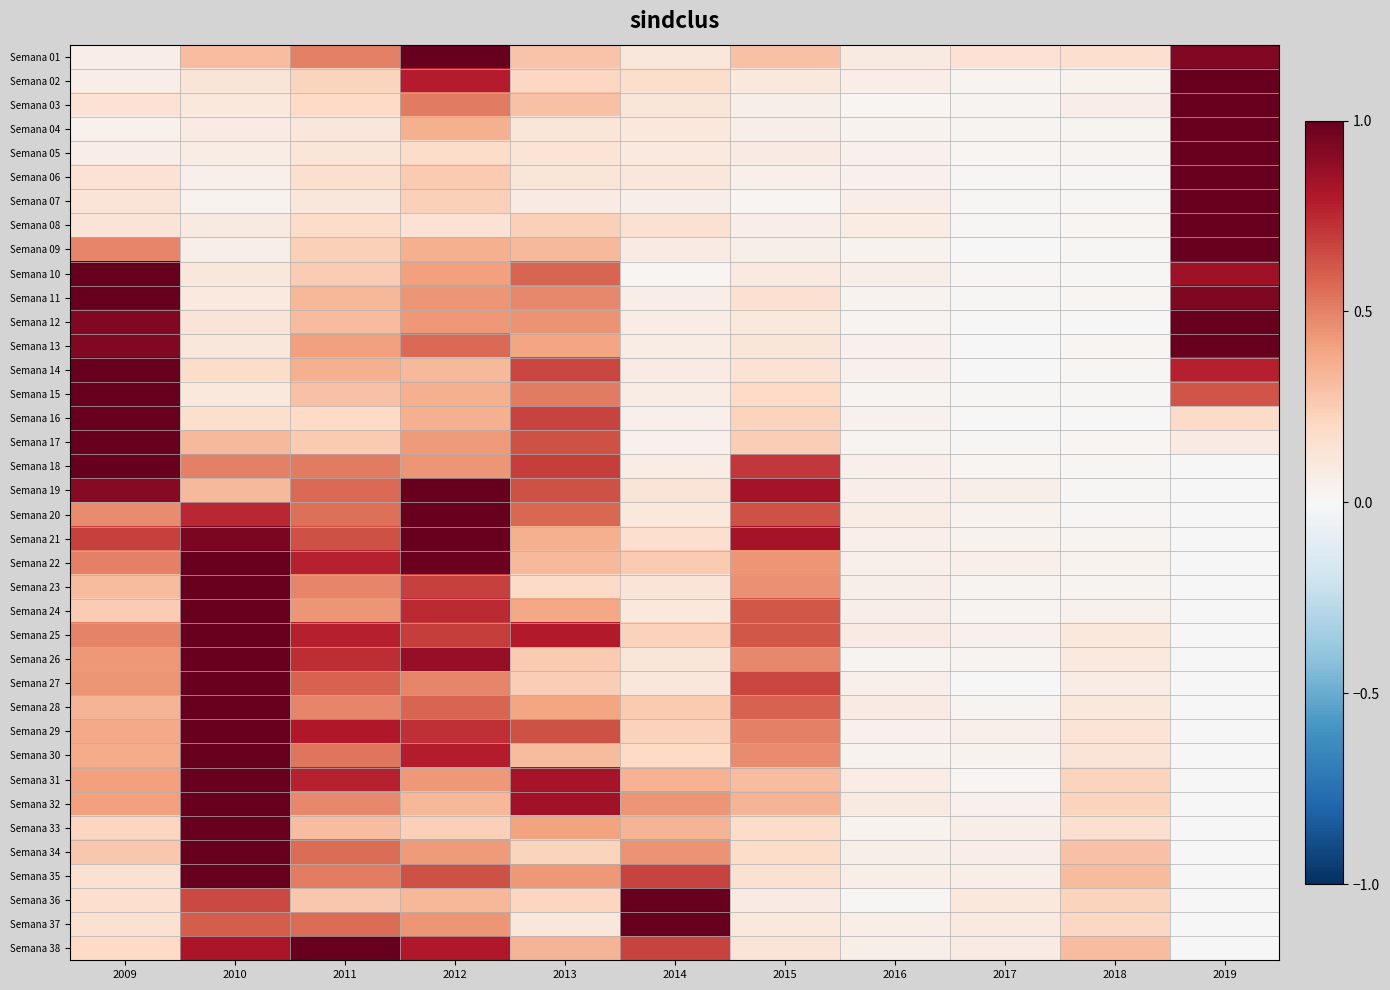

Reading left to right, what are all the values shown in this chart?

Semana 01: 2009=0.1	2010=0.3	2011=0.5	2012=1.0	2013=0.3	2014=0.1	2015=0.3	2016=0.1	2017=0.1	2018=0.2	2019=0.9
Semana 02: 2009=0.1	2010=0.1	2011=0.2	2012=0.8	2013=0.2	2014=0.2	2015=0.1	2016=0.1	2017=0.0	2018=0.0	2019=1.0
Semana 03: 2009=0.1	2010=0.1	2011=0.2	2012=0.5	2013=0.3	2014=0.1	2015=0.1	2016=0.0	2017=0.0	2018=0.1	2019=1.0
Semana 04: 2009=0.0	2010=0.1	2011=0.1	2012=0.4	2013=0.1	2014=0.1	2015=0.1	2016=0.0	2017=0.0	2018=0.0	2019=1.0
Semana 05: 2009=0.1	2010=0.1	2011=0.1	2012=0.2	2013=0.1	2014=0.1	2015=0.1	2016=0.0	2017=0.0	2018=0.0	2019=1.0
Semana 06: 2009=0.1	2010=0.0	2011=0.2	2012=0.3	2013=0.1	2014=0.1	2015=0.1	2016=0.0	2017=0.0	2018=0.0	2019=1.0
Semana 07: 2009=0.1	2010=0.0	2011=0.1	2012=0.2	2013=0.1	2014=0.1	2015=0.0	2016=0.1	2017=0.0	2018=0.0	2019=1.0
Semana 08: 2009=0.1	2010=0.1	2011=0.2	2012=0.1	2013=0.2	2014=0.2	2015=0.1	2016=0.1	2017=0.0	2018=0.0	2019=1.0
Semana 09: 2009=0.5	2010=0.1	2011=0.2	2012=0.4	2013=0.3	2014=0.1	2015=0.1	2016=0.0	2017=0.0	2018=0.0	2019=1.0
Semana 10: 2009=1.0	2010=0.1	2011=0.3	2012=0.4	2013=0.6	2014=0.0	2015=0.1	2016=0.1	2017=0.0	2018=0.0	2019=0.9
Semana 11: 2009=1.0	2010=0.1	2011=0.3	2012=0.4	2013=0.5	2014=0.1	2015=0.2	2016=0.0	2017=0.0	2018=0.0	2019=0.9
Semana 12: 2009=0.9	2010=0.1	2011=0.3	2012=0.4	2013=0.4	2014=0.1	2015=0.1	2016=0.0	2017=0.0	2018=0.0	2019=1.0
Semana 13: 2009=0.9	2010=0.1	2011=0.4	2012=0.6	2013=0.4	2014=0.1	2015=0.1	2016=0.0	2017=0.0	2018=0.0	2019=1.0
Semana 14: 2009=1.0	2010=0.2	2011=0.4	2012=0.3	2013=0.7	2014=0.1	2015=0.1	2016=0.0	2017=0.0	2018=0.0	2019=0.8
Semana 15: 2009=1.0	2010=0.1	2011=0.3	2012=0.4	2013=0.5	2014=0.1	2015=0.2	2016=0.0	2017=0.0	2018=0.0	2019=0.6
Semana 16: 2009=1.0	2010=0.2	2011=0.2	2012=0.4	2013=0.7	2014=0.0	2015=0.2	2016=0.0	2017=0.0	2018=0.0	2019=0.2
Semana 17: 2009=1.0	2010=0.3	2011=0.3	2012=0.4	2013=0.6	2014=0.0	2015=0.2	2016=0.0	2017=0.0	2018=0.0	2019=0.1
Semana 18: 2009=1.0	2010=0.5	2011=0.5	2012=0.4	2013=0.7	2014=0.1	2015=0.7	2016=0.0	2017=0.0	2018=0.0	2019=0.0
Semana 19: 2009=0.9	2010=0.3	2011=0.6	2012=1.0	2013=0.6	2014=0.1	2015=0.8	2016=0.1	2017=0.1	2018=0.0	2019=0.0
Semana 20: 2009=0.5	2010=0.8	2011=0.5	2012=1.0	2013=0.6	2014=0.1	2015=0.6	2016=0.1	2017=0.0	2018=0.0	2019=0.0
Semana 21: 2009=0.7	2010=0.9	2011=0.6	2012=1.0	2013=0.4	2014=0.2	2015=0.8	2016=0.1	2017=0.0	2018=0.0	2019=0.0
Semana 22: 2009=0.5	2010=1.0	2011=0.8	2012=1.0	2013=0.3	2014=0.3	2015=0.4	2016=0.1	2017=0.0	2018=0.0	2019=0.0
Semana 23: 2009=0.3	2010=1.0	2011=0.5	2012=0.7	2013=0.2	2014=0.1	2015=0.5	2016=0.1	2017=0.0	2018=0.0	2019=0.0
Semana 24: 2009=0.3	2010=1.0	2011=0.4	2012=0.7	2013=0.4	2014=0.1	2015=0.6	2016=0.1	2017=0.0	2018=0.0	2019=0.0
Semana 25: 2009=0.5	2010=1.0	2011=0.8	2012=0.7	2013=0.8	2014=0.2	2015=0.6	2016=0.1	2017=0.0	2018=0.1	2019=0.0
Semana 26: 2009=0.4	2010=1.0	2011=0.7	2012=0.9	2013=0.3	2014=0.1	2015=0.5	2016=0.0	2017=0.0	2018=0.1	2019=0.0
Semana 27: 2009=0.4	2010=1.0	2011=0.6	2012=0.5	2013=0.2	2014=0.1	2015=0.7	2016=0.1	2017=0.0	2018=0.1	2019=0.0
Semana 28: 2009=0.3	2010=1.0	2011=0.5	2012=0.6	2013=0.4	2014=0.3	2015=0.6	2016=0.1	2017=0.0	2018=0.1	2019=0.0
Semana 29: 2009=0.4	2010=1.0	2011=0.8	2012=0.7	2013=0.6	2014=0.2	2015=0.5	2016=0.0	2017=0.1	2018=0.1	2019=0.0
Semana 30: 2009=0.4	2010=1.0	2011=0.5	2012=0.8	2013=0.3	2014=0.2	2015=0.5	2016=0.0	2017=0.0	2018=0.1	2019=0.0
Semana 31: 2009=0.4	2010=1.0	2011=0.8	2012=0.4	2013=0.8	2014=0.3	2015=0.3	2016=0.1	2017=0.0	2018=0.2	2019=0.0
Semana 32: 2009=0.4	2010=1.0	2011=0.5	2012=0.3	2013=0.8	2014=0.4	2015=0.3	2016=0.1	2017=0.0	2018=0.2	2019=0.0
Semana 33: 2009=0.2	2010=1.0	2011=0.3	2012=0.2	2013=0.4	2014=0.3	2015=0.2	2016=0.0	2017=0.1	2018=0.2	2019=0.0
Semana 34: 2009=0.3	2010=1.0	2011=0.6	2012=0.4	2013=0.2	2014=0.5	2015=0.2	2016=0.1	2017=0.1	2018=0.3	2019=0.0
Semana 35: 2009=0.1	2010=1.0	2011=0.5	2012=0.6	2013=0.4	2014=0.7	2015=0.1	2016=0.1	2017=0.1	2018=0.3	2019=0.0
Semana 36: 2009=0.2	2010=0.7	2011=0.3	2012=0.3	2013=0.2	2014=1.0	2015=0.1	2016=0.0	2017=0.1	2018=0.2	2019=0.0
Semana 37: 2009=0.1	2010=0.6	2011=0.6	2012=0.4	2013=0.1	2014=1.0	2015=0.1	2016=0.1	2017=0.1	2018=0.2	2019=0.0
Semana 38: 2009=0.2	2010=0.8	2011=1.0	2012=0.8	2013=0.3	2014=0.7	2015=0.1	2016=0.1	2017=0.1	2018=0.3	2019=0.0